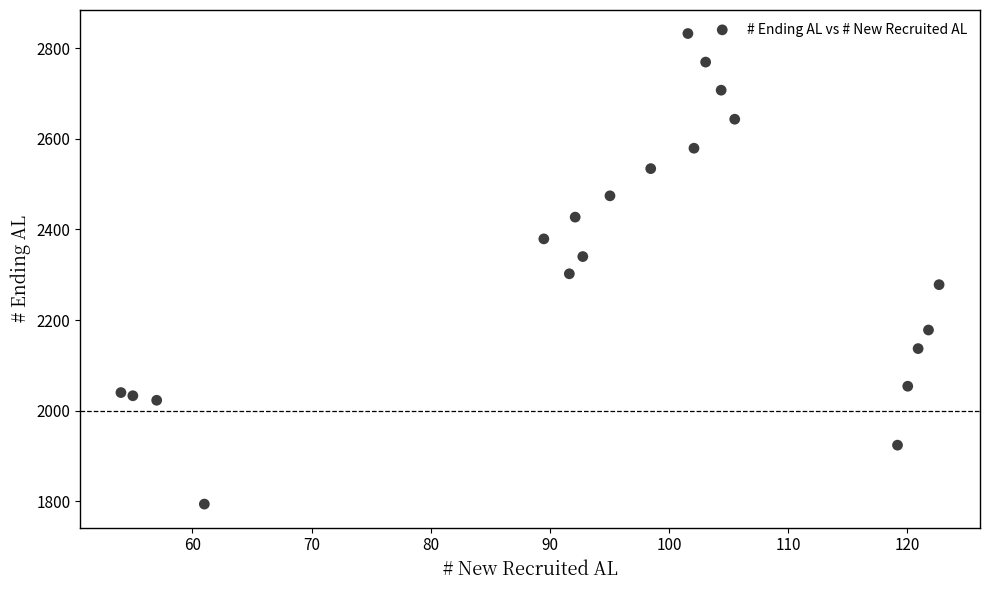

What is the range of Y values (max minus min)?

1038